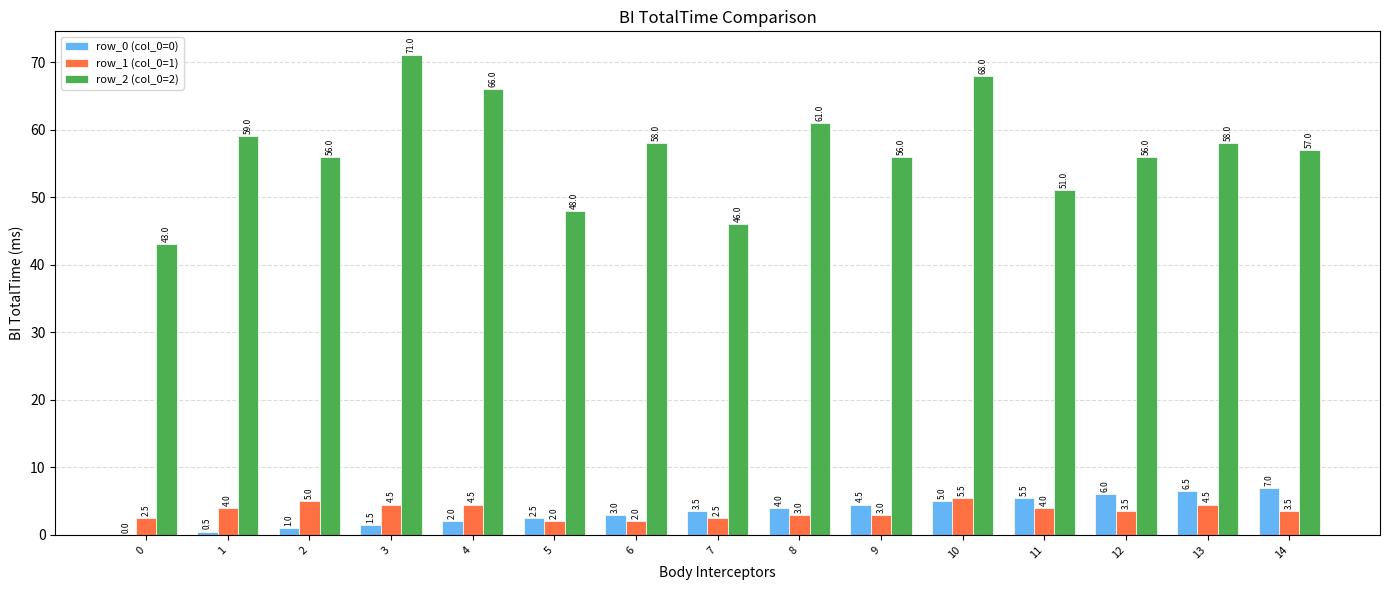

How many data points does each series have?

15